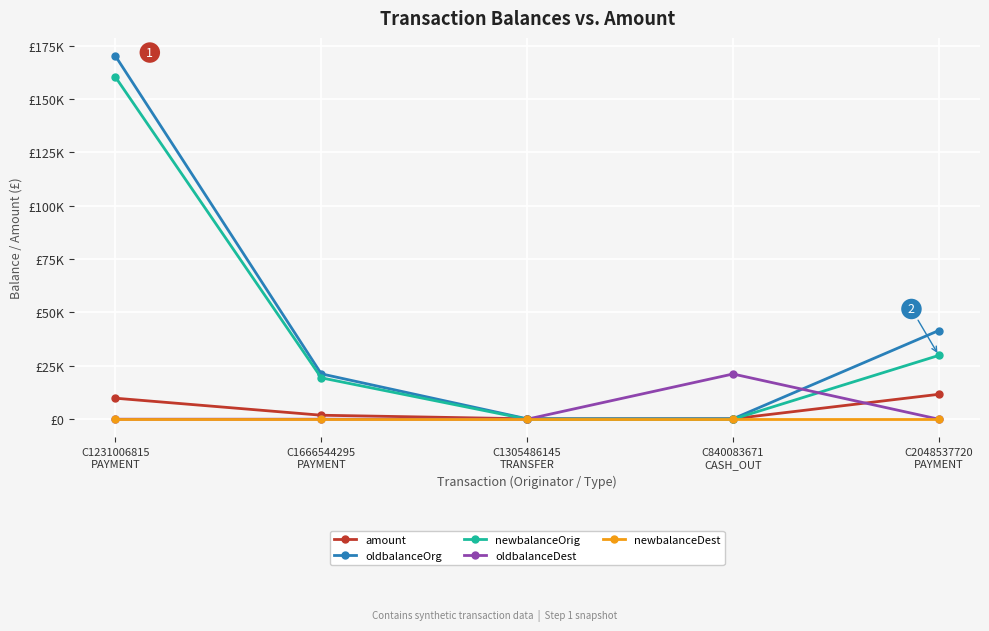

What are all the series names shown in the legend?

amount, oldbalanceOrg, newbalanceOrig, oldbalanceDest, newbalanceDest